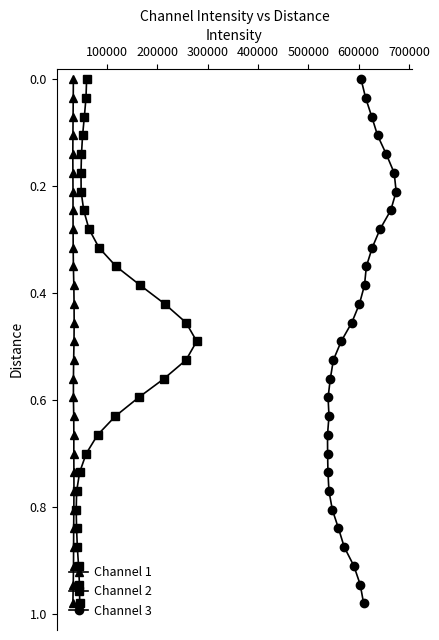

True or false: Channel 3 and Channel 2 intersect in this chart.

False